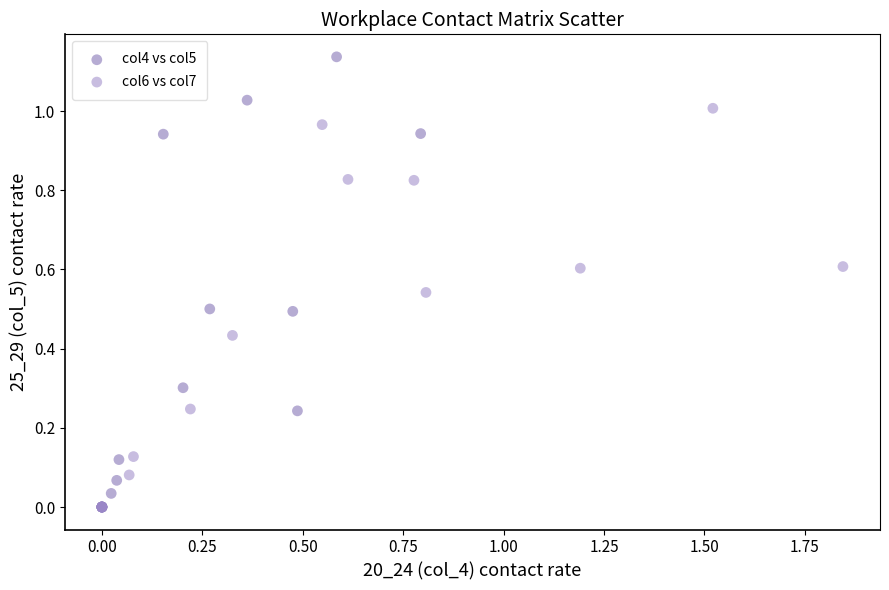

Which series reaches the maximum Y coordinate?

col4 vs col5